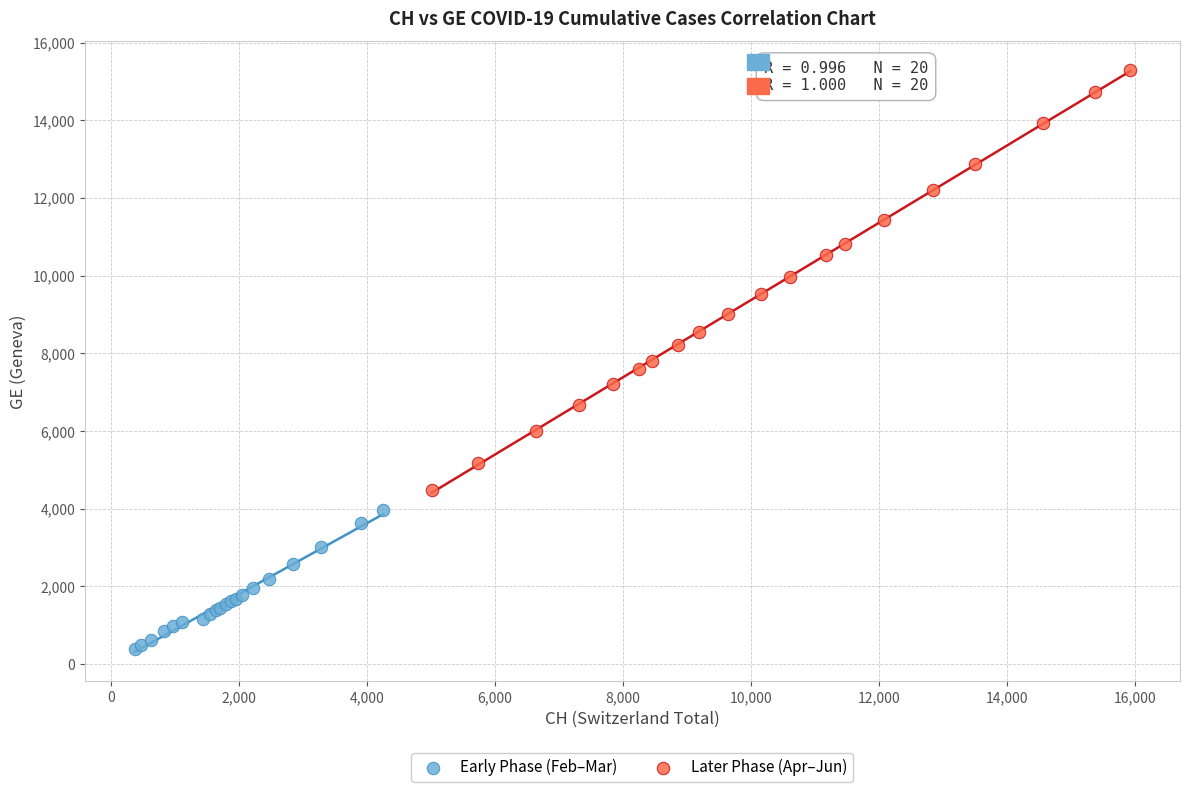

Which series has the widest spread of Y values?

Later Phase (Apr–Jun)